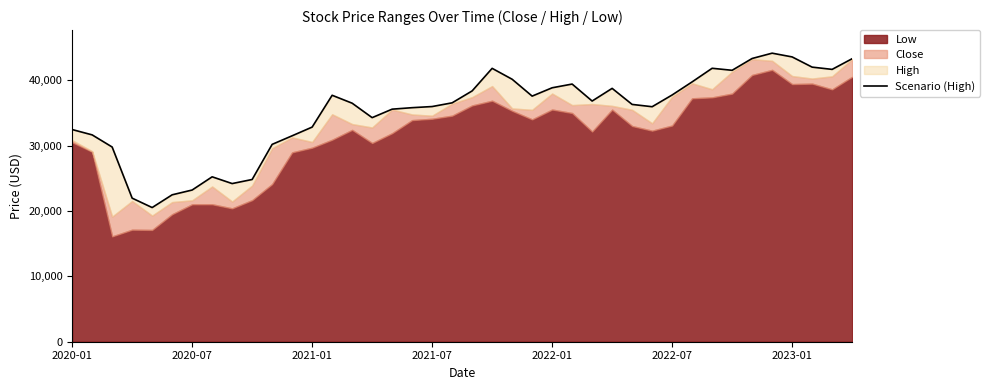

Approximately how many times larger is the value at 7 compared to 23?

0.7